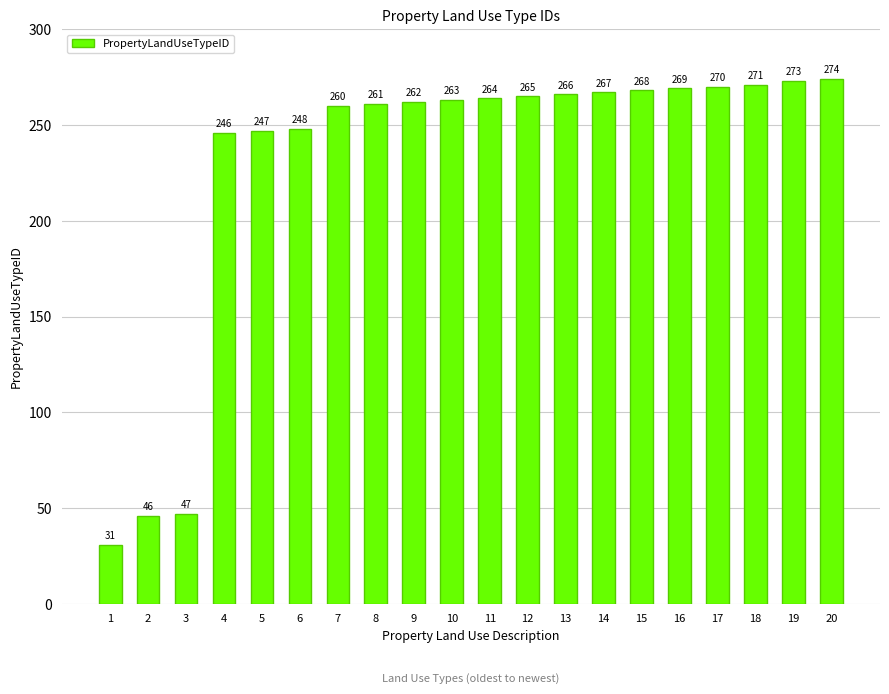

List the labels in order of value, smallest first.

1, 2, 3, 4, 5, 6, 7, 8, 9, 10, 11, 12, 13, 14, 15, 16, 17, 18, 19, 20